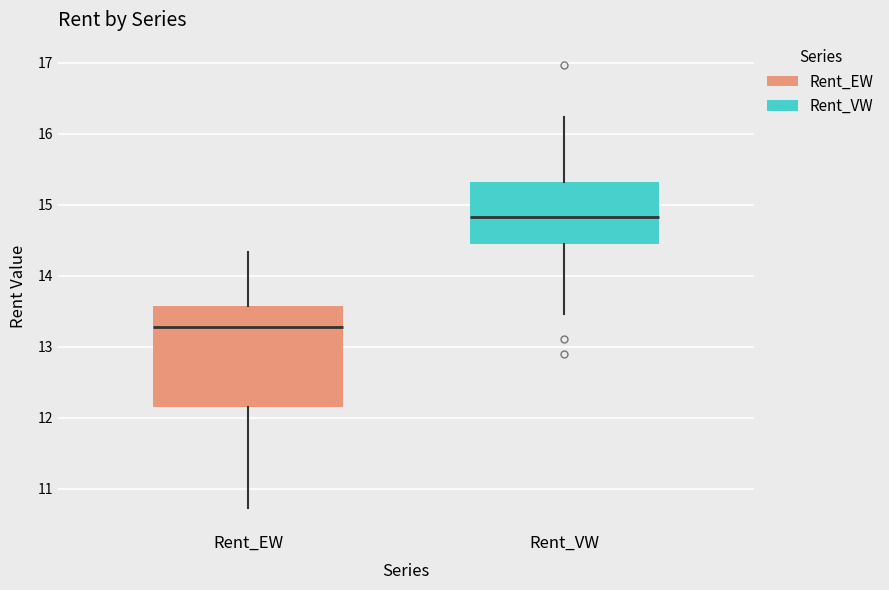

Where does the lower whisker of the box for Rent_VW end on the y-axis? The values are not printed on the chart, so give them approximately, as read against the axis.

13.5